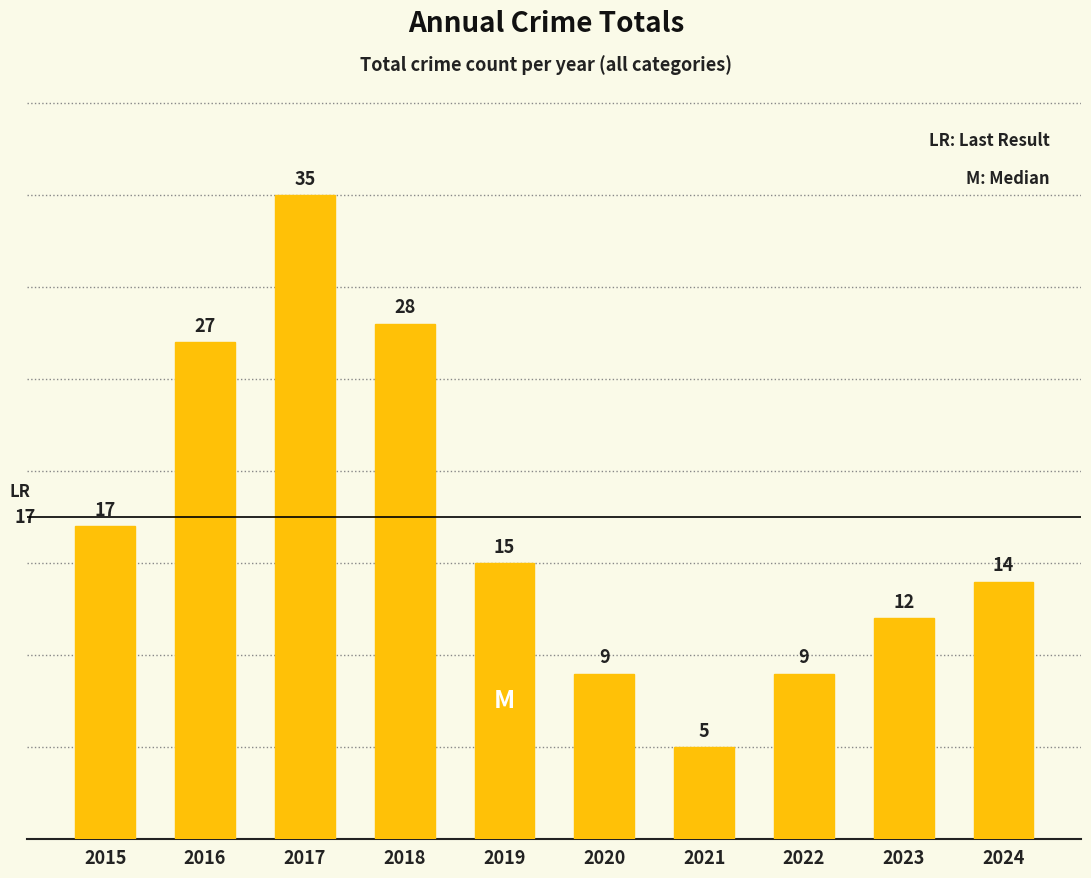

Where does the data first go above 15?

2015